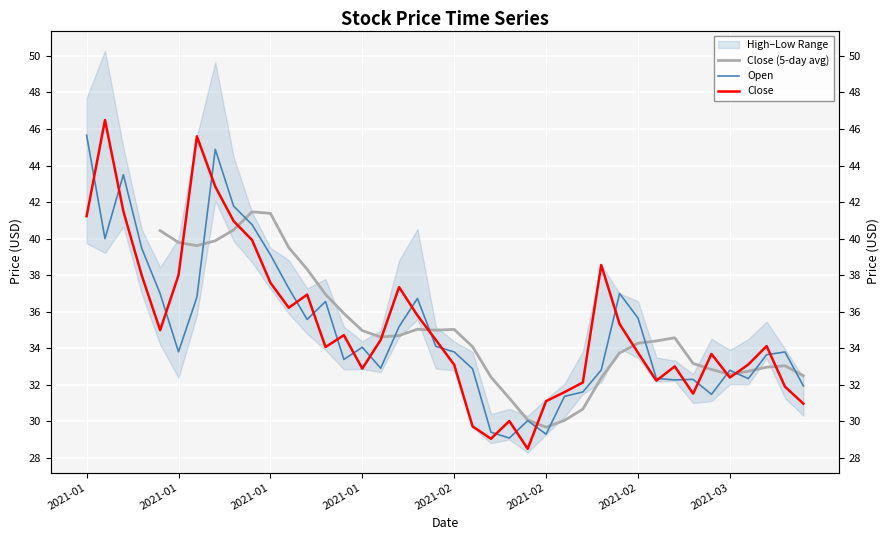

What is the difference between the second highest and second lowest values in the close series?

16.6